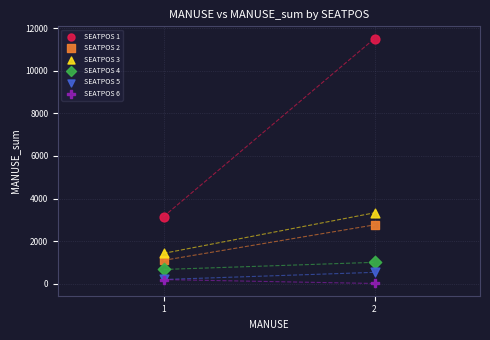

Which series contains the lowest Y value?

SEATPOS 6